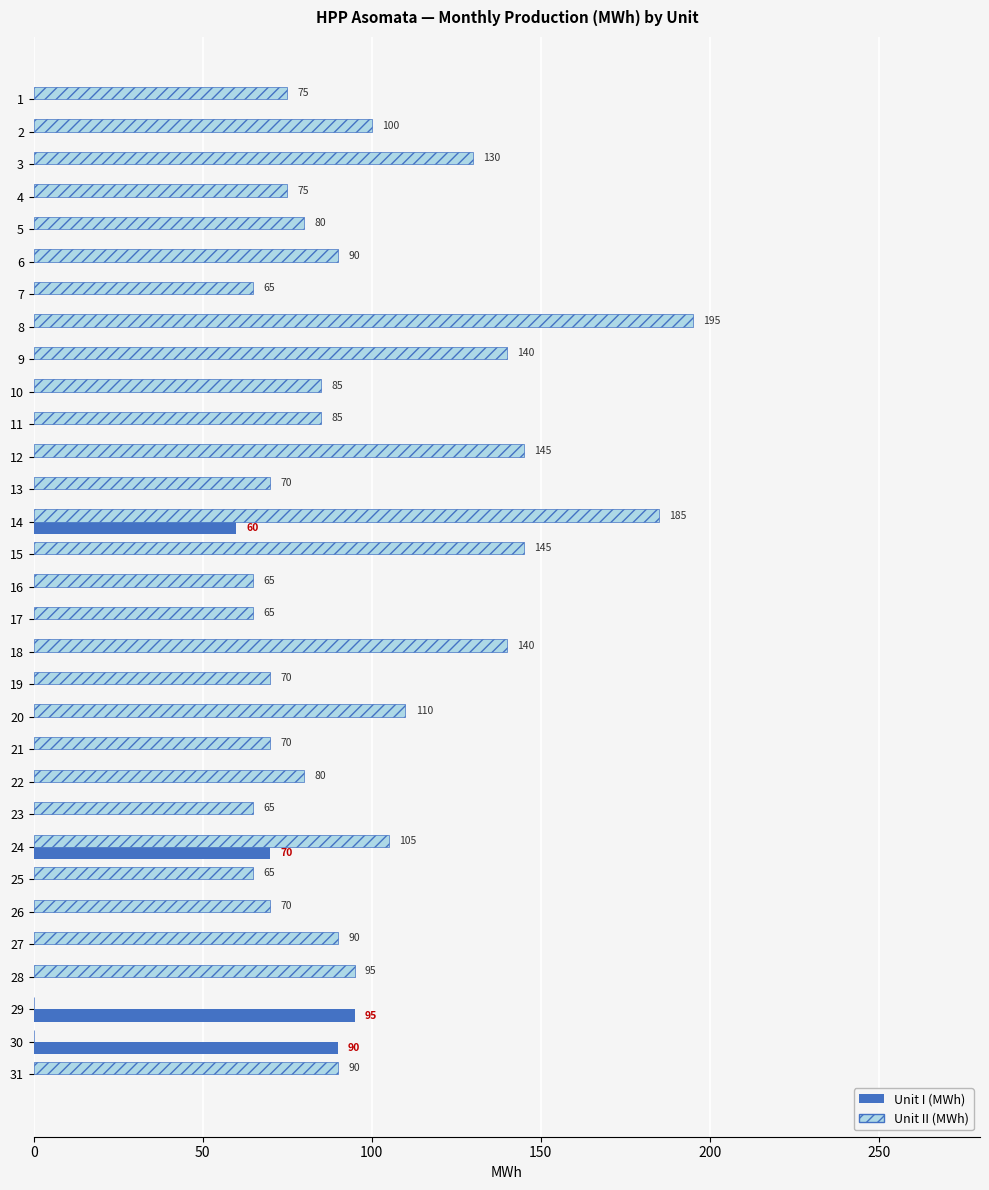

At which category is the sum across all series the highest?

14